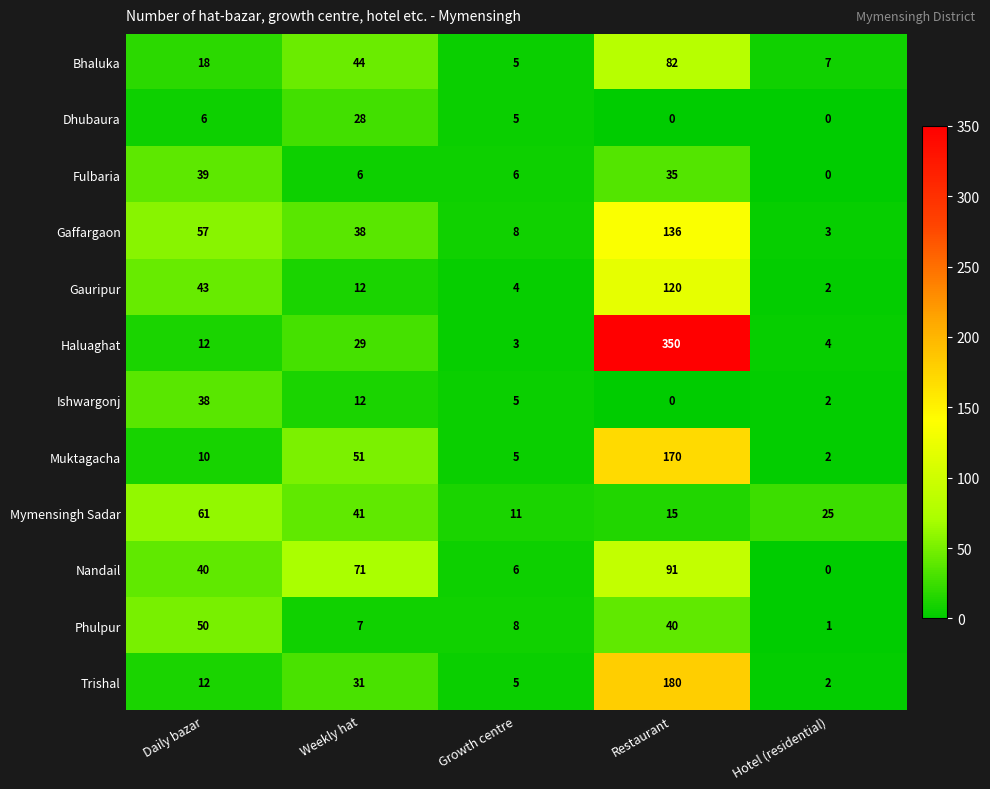

Which series has the largest total across all categories?

Haluaghat